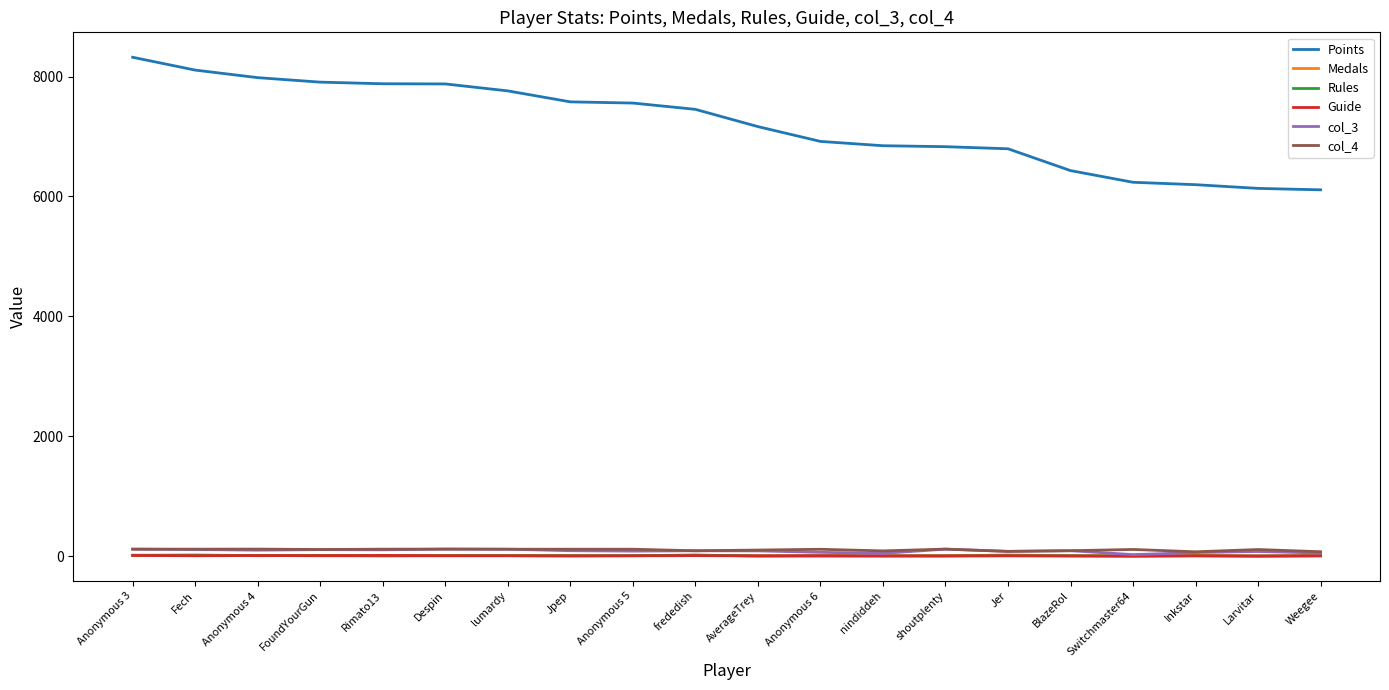

What is the total value across all series at Fech?

8365